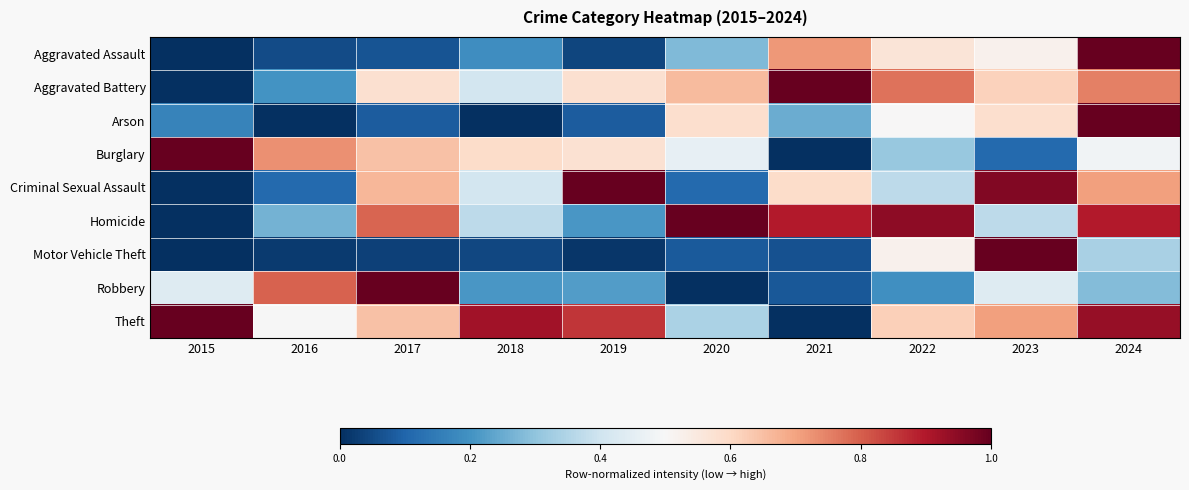

Reading left to right, list all the values displayed in this chart.

Aggravated Assault: 2015=0.0	2016=0.1	2017=0.1	2018=0.2	2019=0.0	2020=0.3	2021=0.7	2022=0.6	2023=0.5	2024=1.0
Aggravated Battery: 2015=0.0	2016=0.2	2017=0.6	2018=0.4	2019=0.6	2020=0.7	2021=1.0	2022=0.8	2023=0.6	2024=0.8
Arson: 2015=0.2	2016=0.0	2017=0.1	2018=0.0	2019=0.1	2020=0.6	2021=0.2	2022=0.5	2023=0.6	2024=1.0
Burglary: 2015=1.0	2016=0.7	2017=0.6	2018=0.6	2019=0.6	2020=0.5	2021=0.0	2022=0.3	2023=0.1	2024=0.5
Criminal Sexual Assault: 2015=0.0	2016=0.1	2017=0.7	2018=0.4	2019=1.0	2020=0.1	2021=0.6	2022=0.4	2023=1.0	2024=0.7
Homicide: 2015=0.0	2016=0.3	2017=0.8	2018=0.4	2019=0.2	2020=1.0	2021=0.9	2022=0.9	2023=0.4	2024=0.9
Motor Vehicle Theft: 2015=0.0	2016=0.0	2017=0.0	2018=0.0	2019=0.0	2020=0.1	2021=0.1	2022=0.5	2023=1.0	2024=0.3
Robbery: 2015=0.4	2016=0.8	2017=1.0	2018=0.2	2019=0.2	2020=0.0	2021=0.1	2022=0.2	2023=0.4	2024=0.3
Theft: 2015=1.0	2016=0.5	2017=0.6	2018=0.9	2019=0.9	2020=0.3	2021=0.0	2022=0.6	2023=0.7	2024=0.9